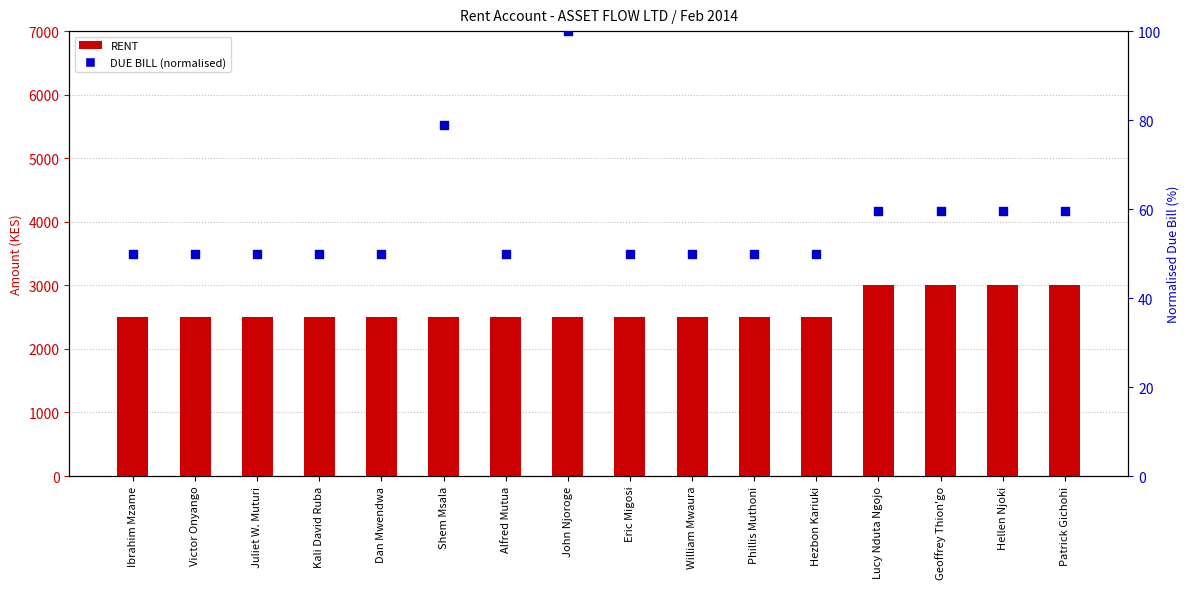

At how many categories does at least one series exceed 247?

16